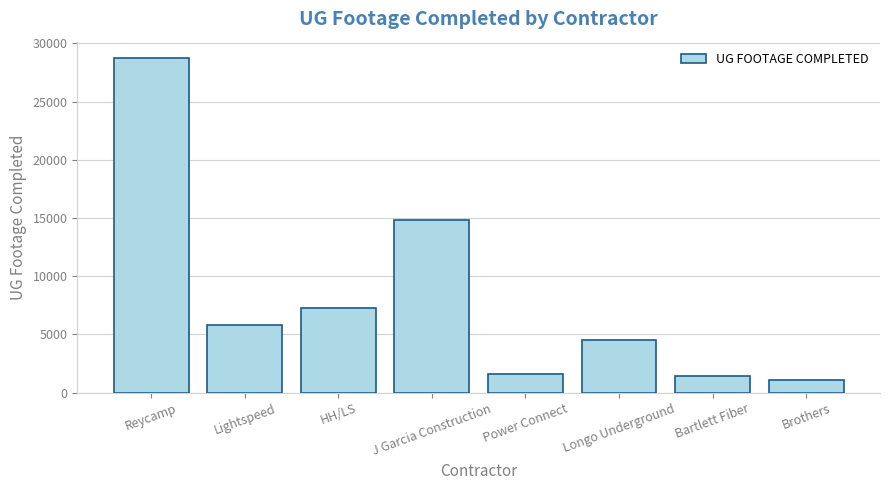

What position from the right is Bartlett Fiber?

2